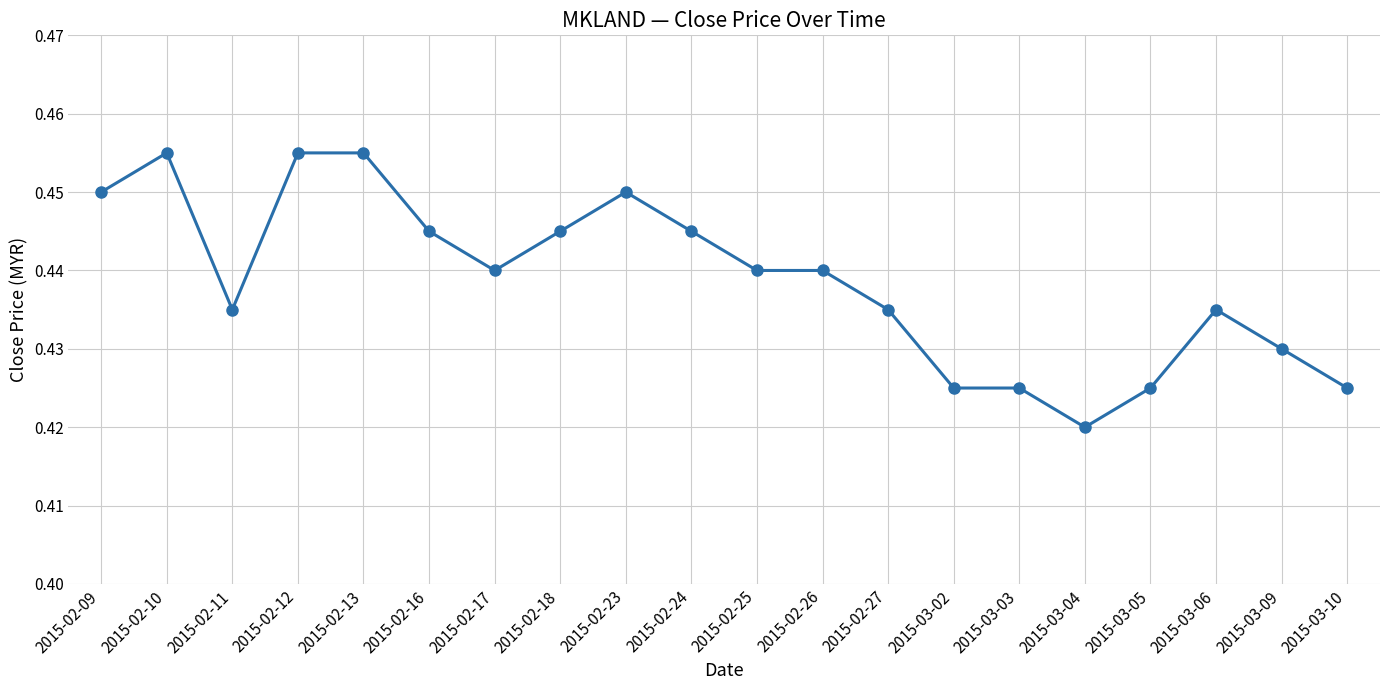

How many values are between 0 and 1?

20